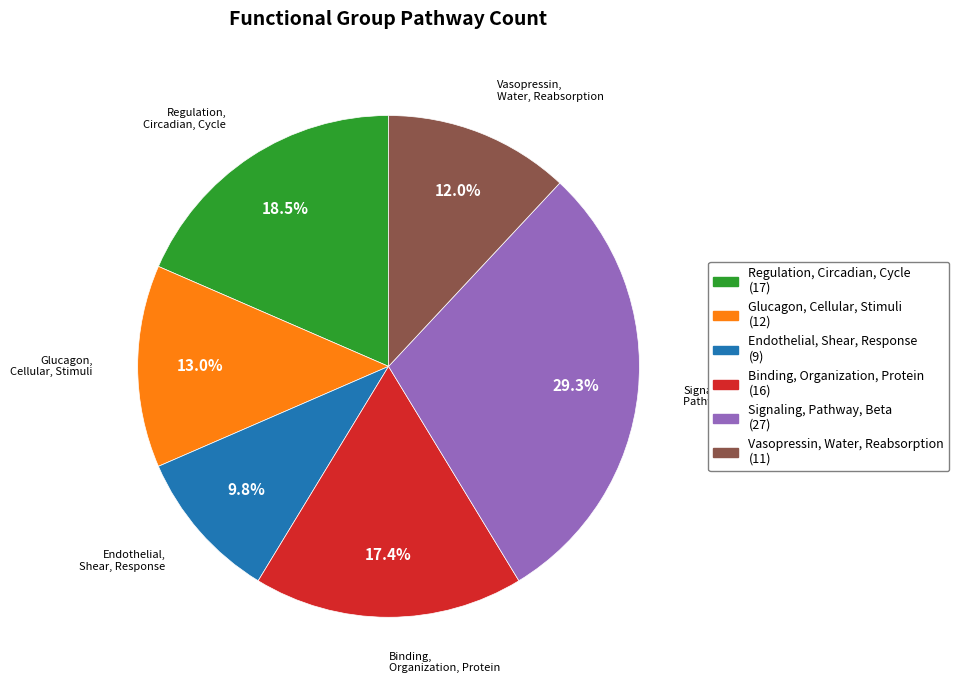

How many segments does this pie chart have?

6